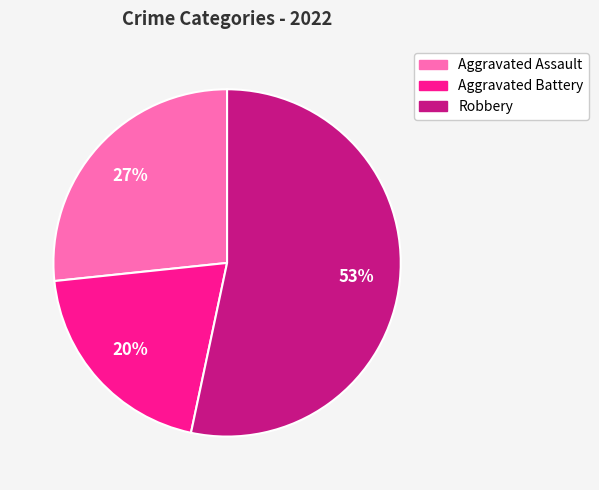

Is there any slice that represents more than half of the pie?

Yes